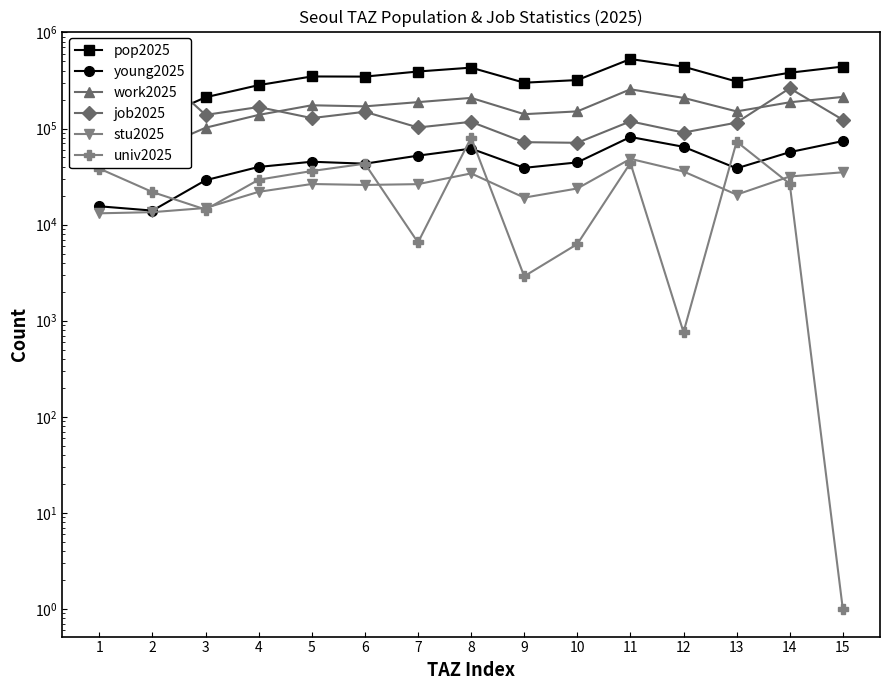

Is it true that univ2025 equals 0 at 15?

False